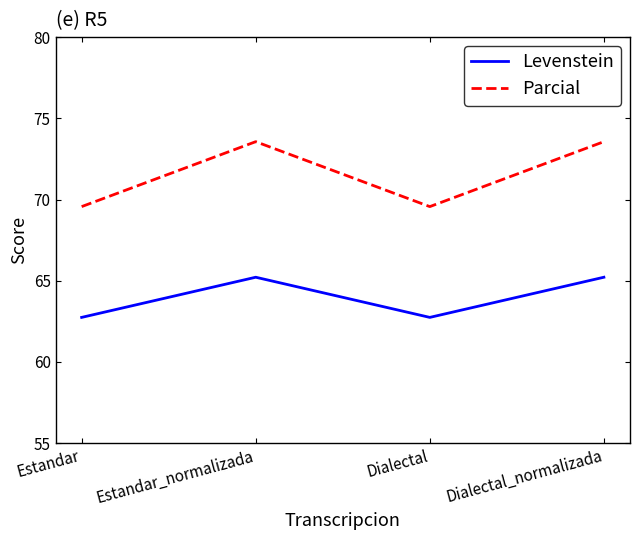

How many Parcial values are between 69 and 73?

2